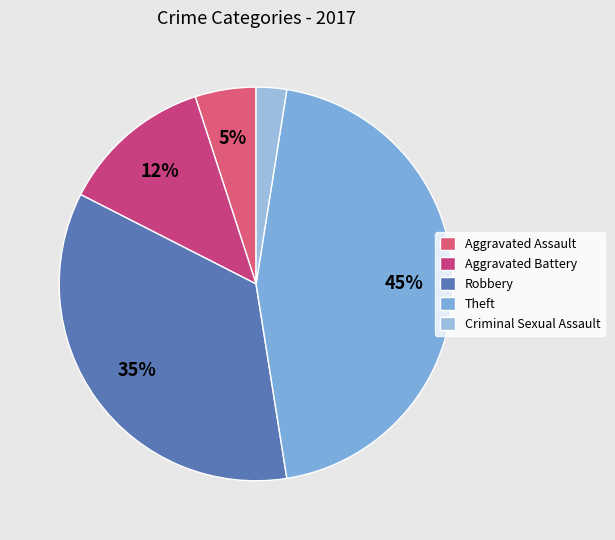

How much of the chart is everything except Aggravated Battery?

87.5%